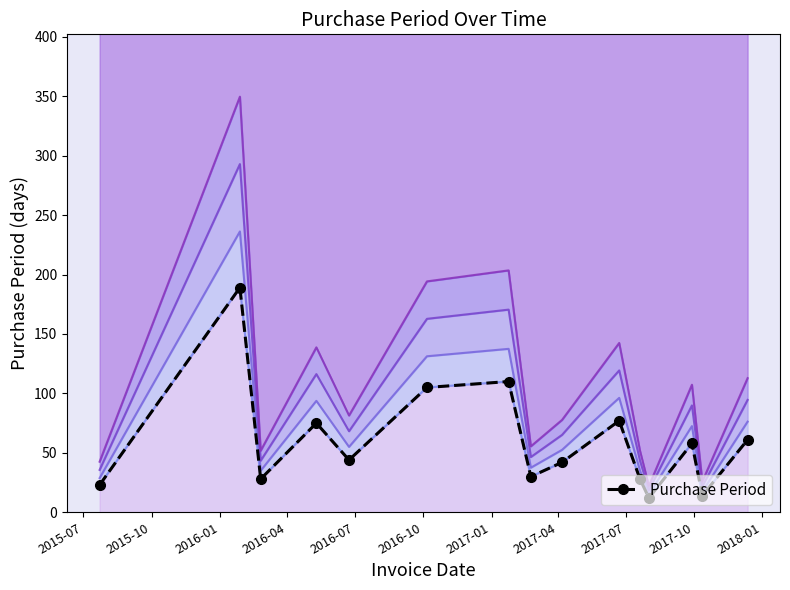

What is the change in value from 2015-07 to 2016-07?

+21